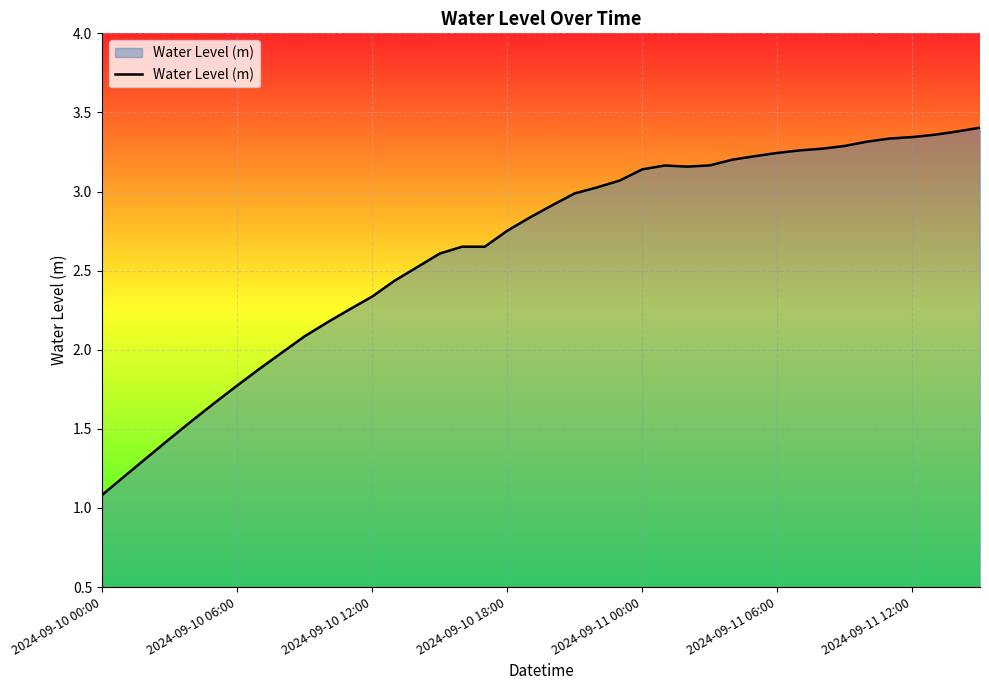

What is the minimum value shown in the chart?

1.1